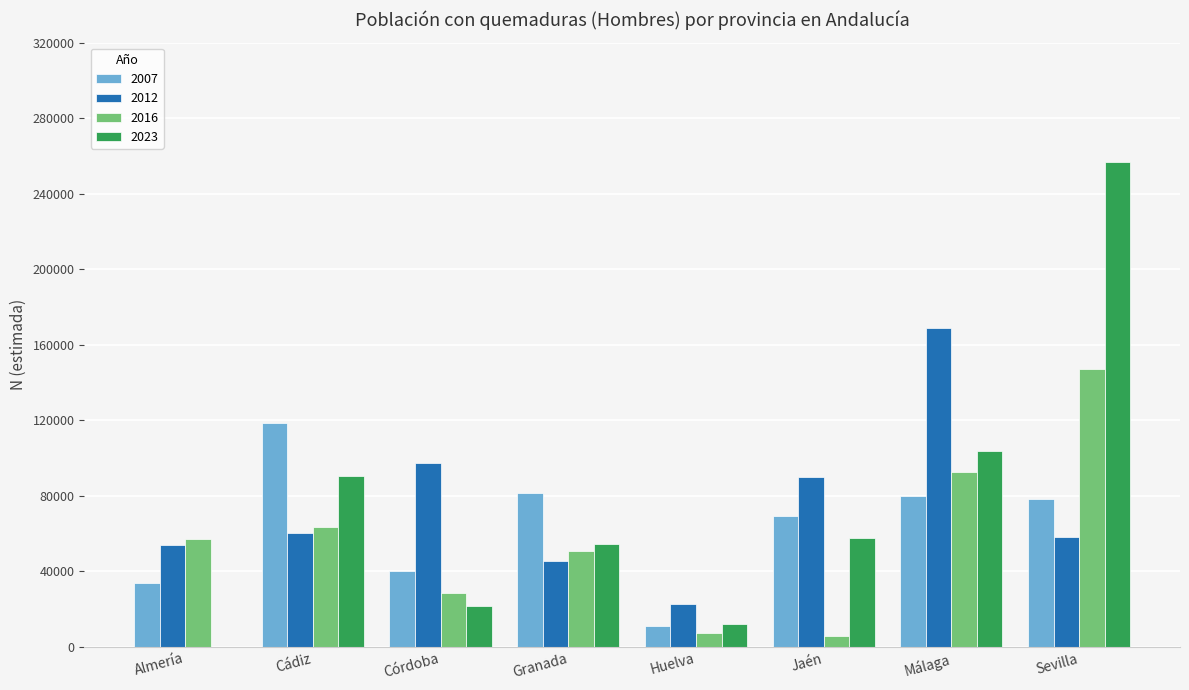

Is the value of 2012 at Almería greater than the value of 2023 at Cádiz?

No